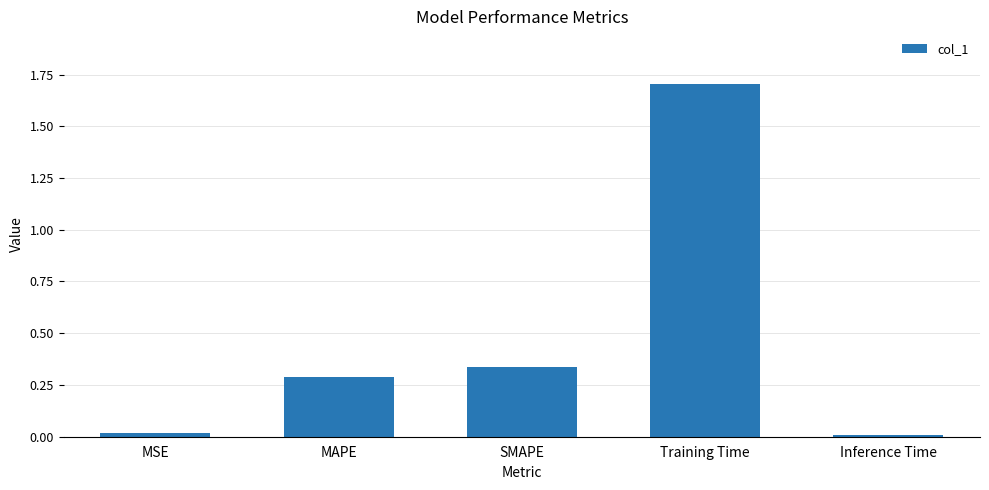

Between Training Time and SMAPE, which is larger?

Training Time